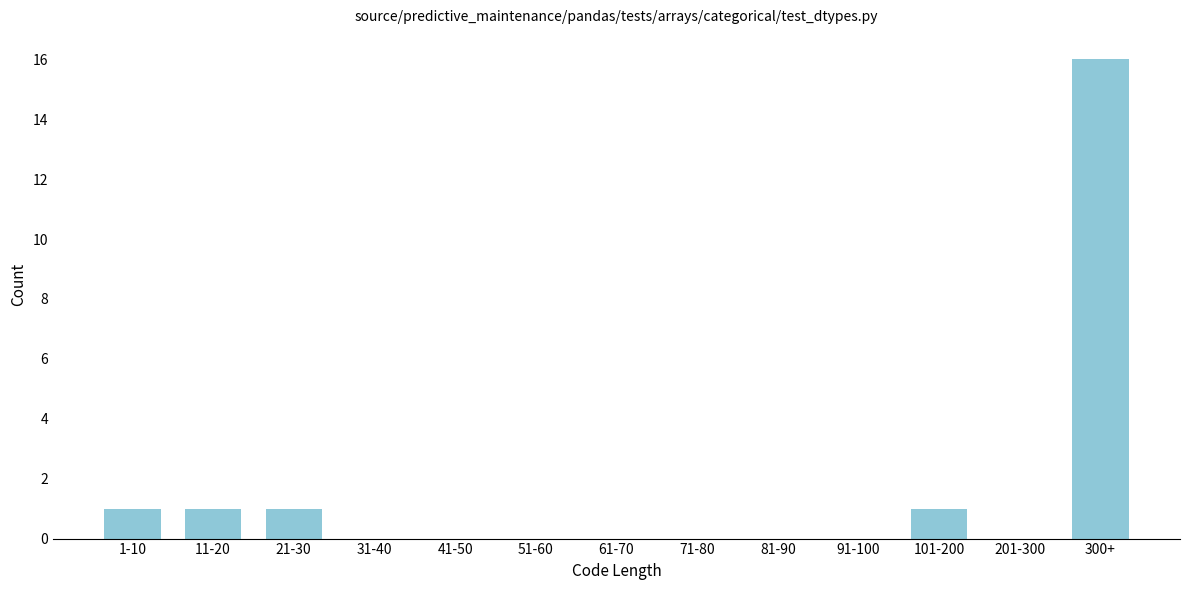

Reading right to left, what are all the values shown in this chart?

300+=16	201-300=0	101-200=1	91-100=0	81-90=0	71-80=0	61-70=0	51-60=0	41-50=0	31-40=0	21-30=1	11-20=1	1-10=1